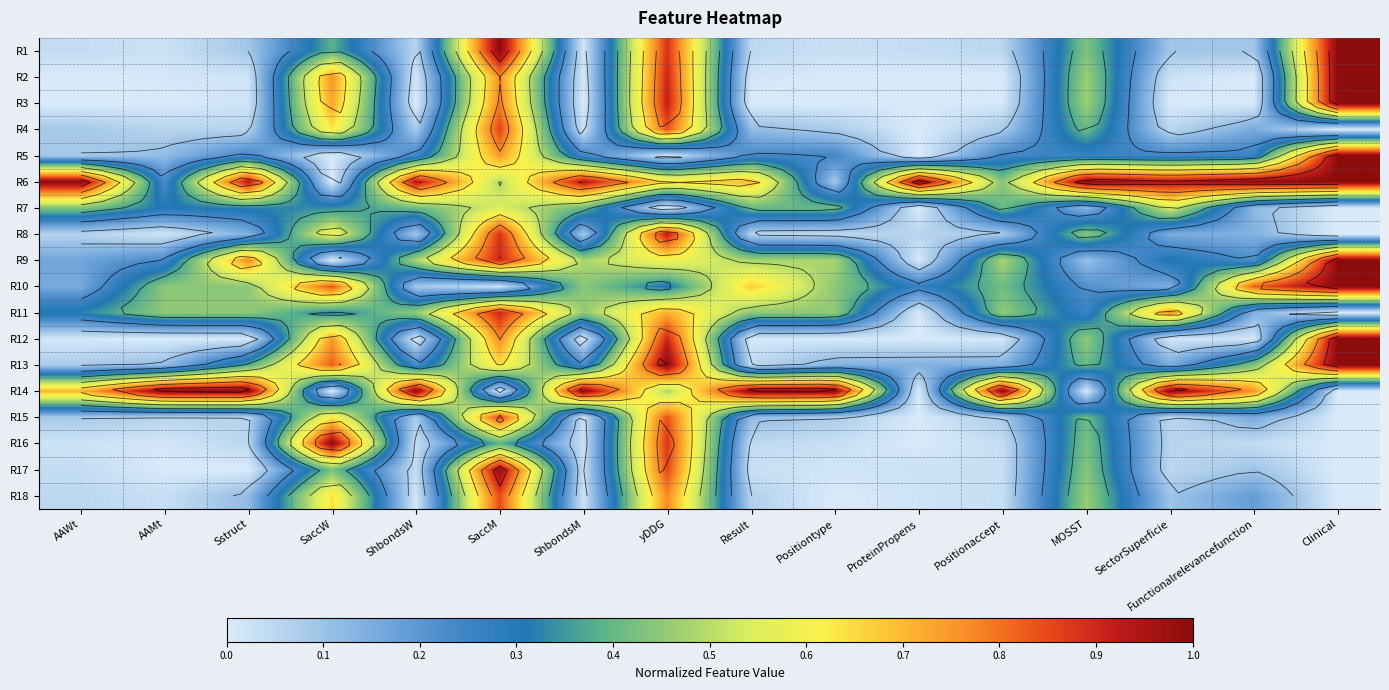

What is the difference between the maximum and minimum values in the R1 series?

1.0